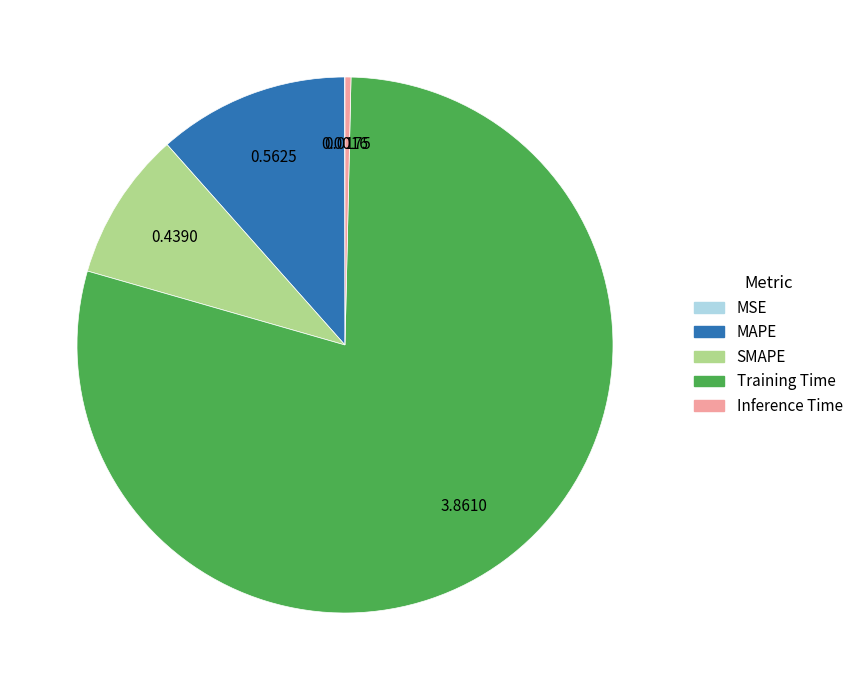

Do Inference Time and SMAPE together represent more than half of the pie?

No